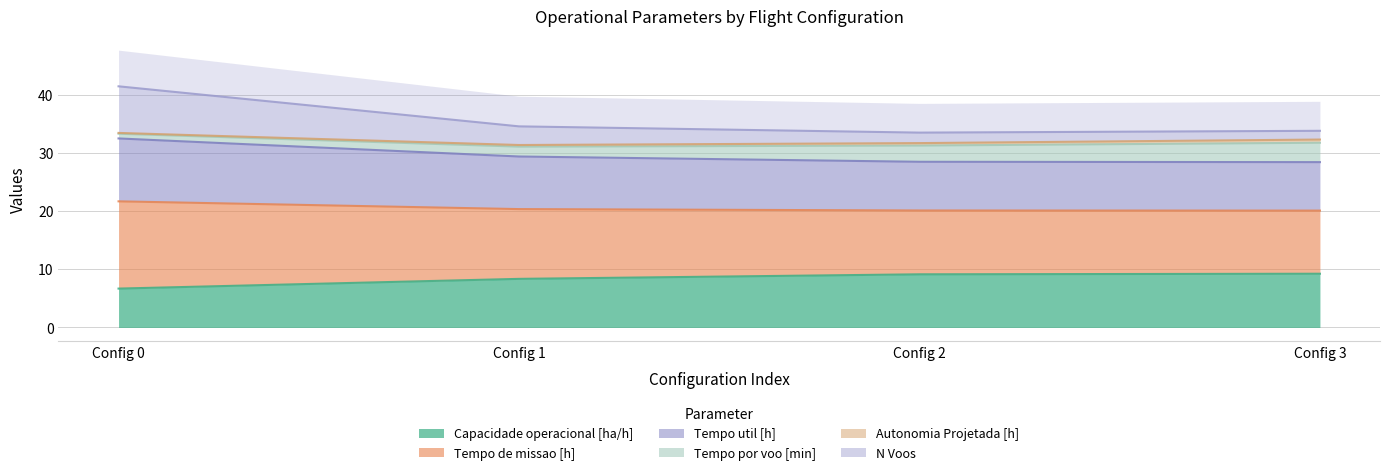

Is it true that Capacidade operacional [ha/h] equals 9.2 at Config 3?

True